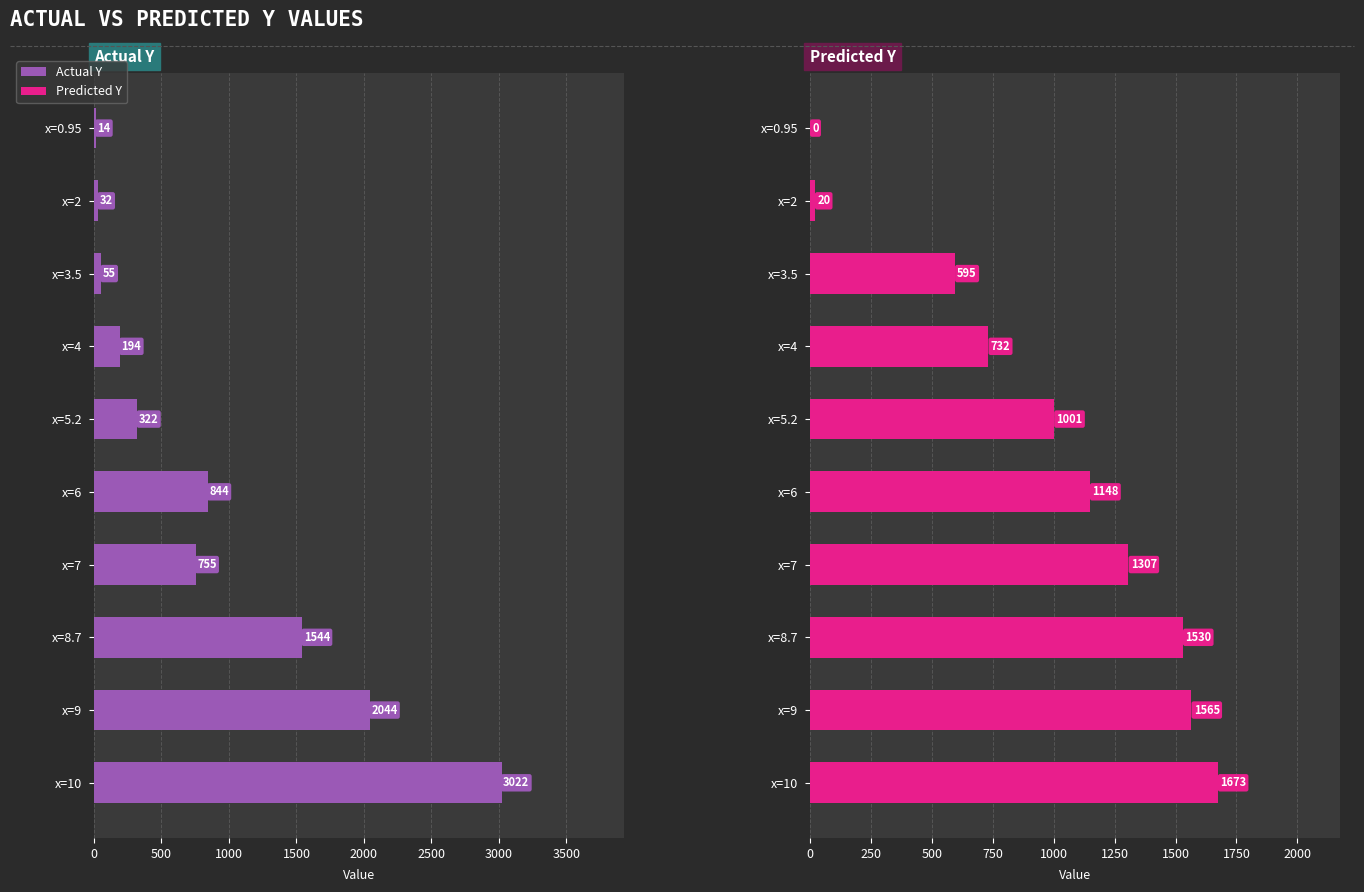

What position from the right is x=3.5?

8